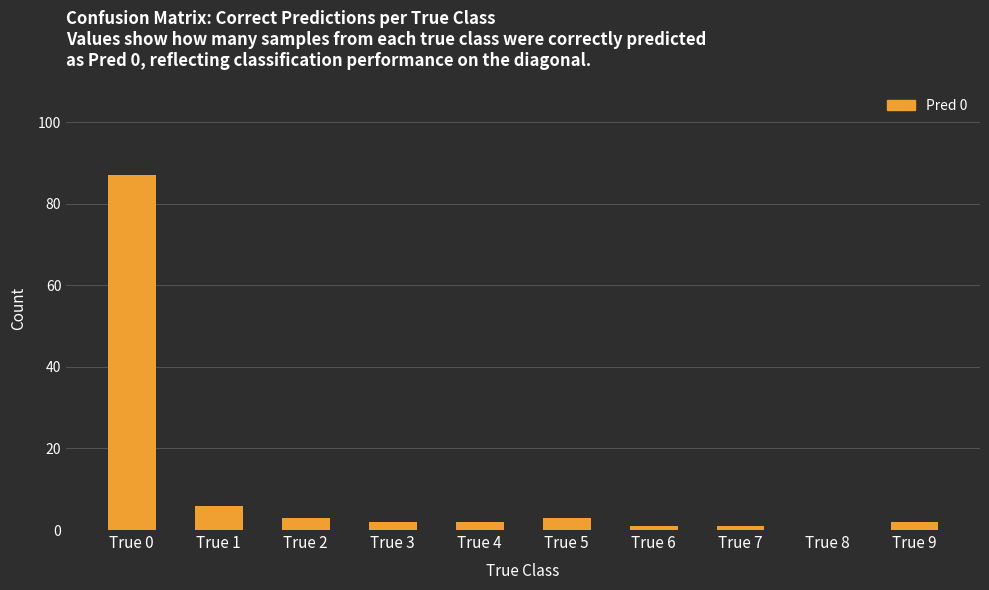

What is the greatest value displayed?

87